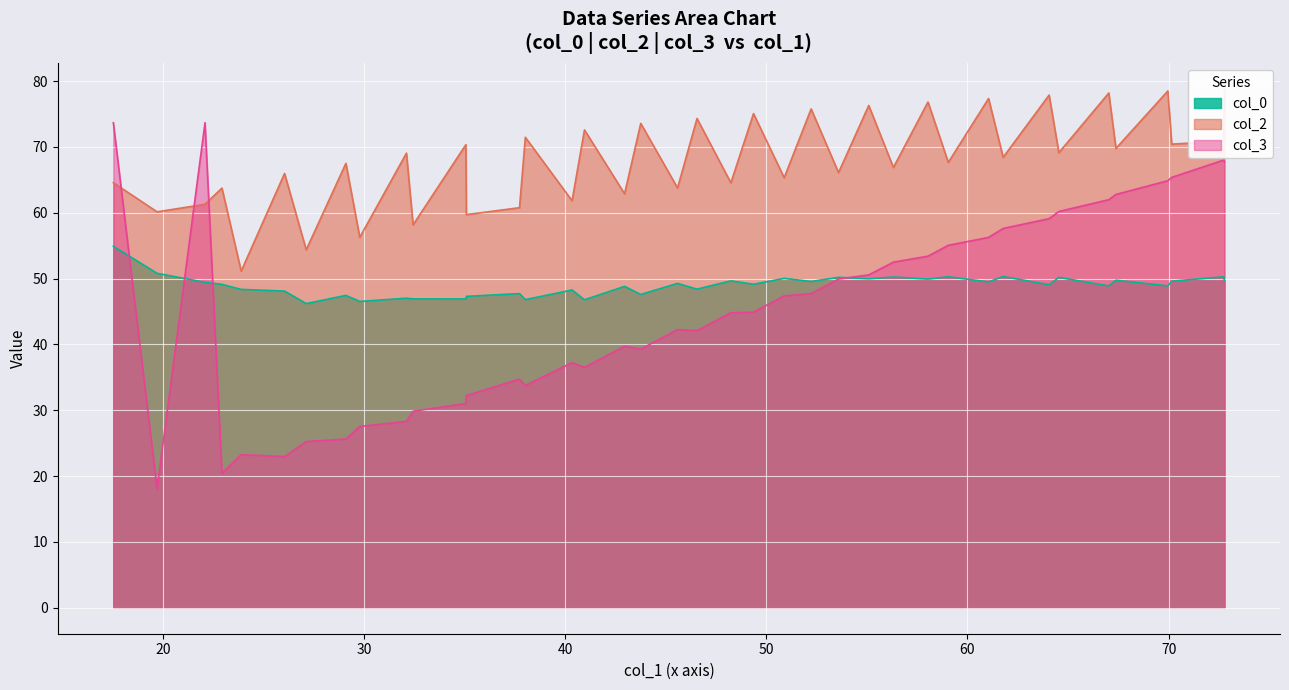

What is the maximum value for col_3?

73.7